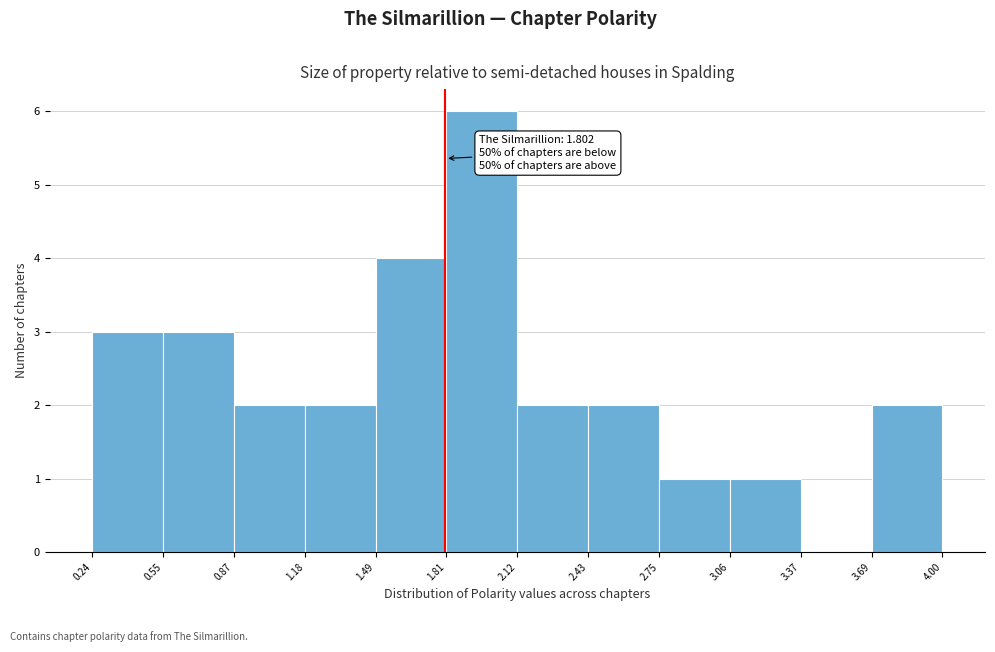

Which range on the x-axis has the tallest bar?

1.81 to 2.12